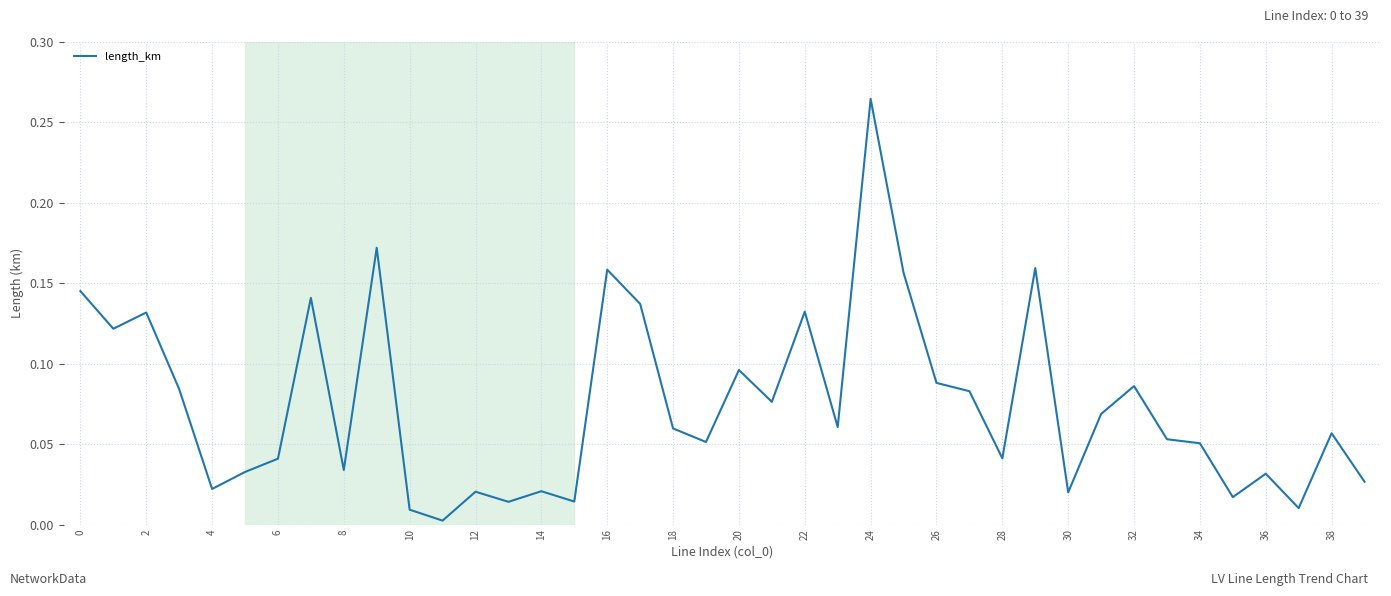

How many lines are shown in the chart?

1